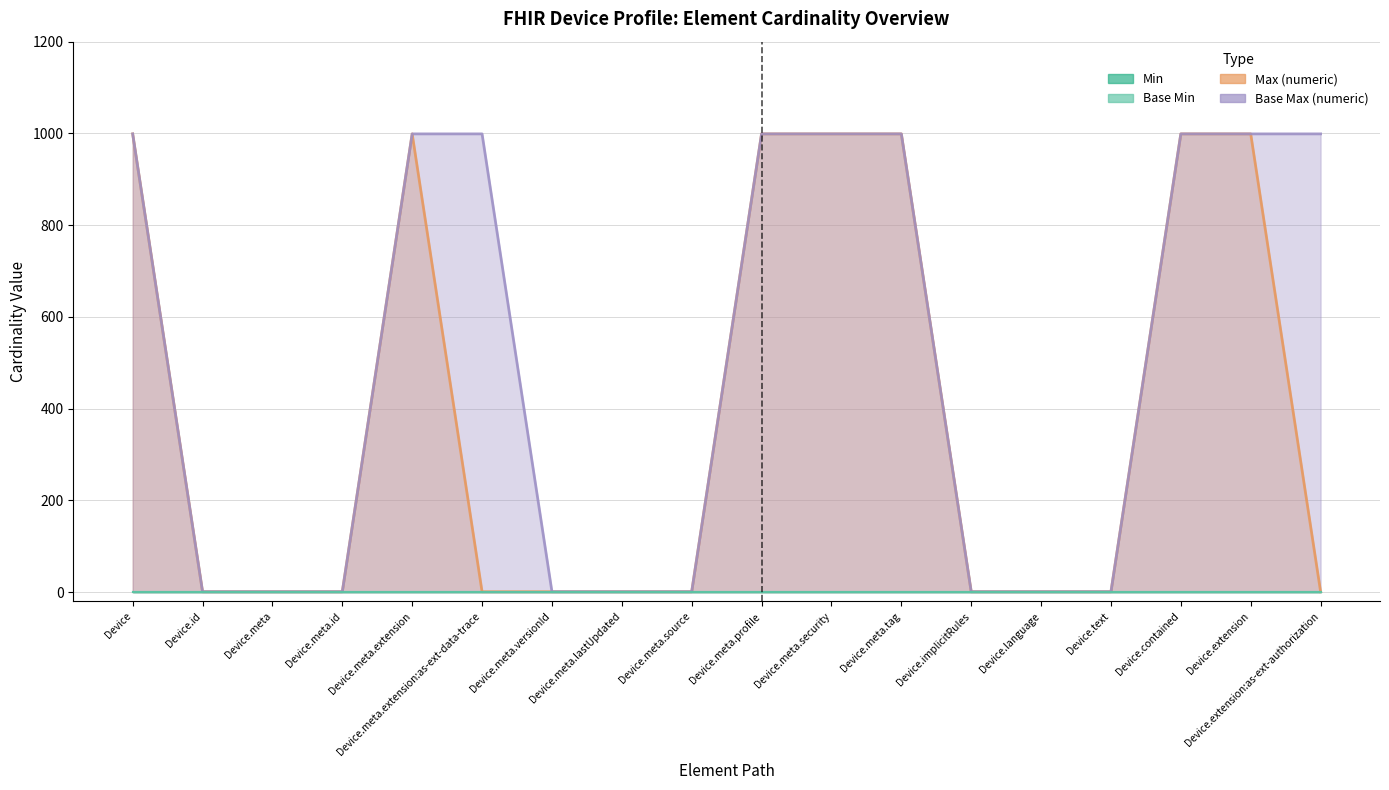

Does the chart have visible grid lines?

Yes